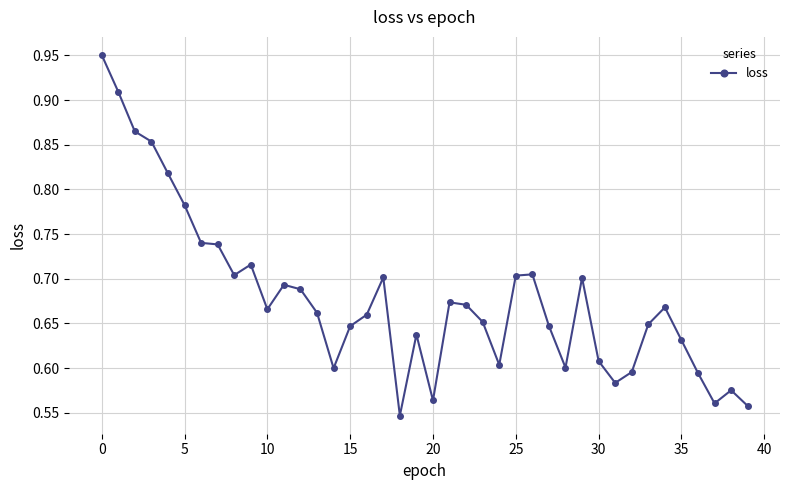

What is the difference between the maximum and minimum values?

0.4